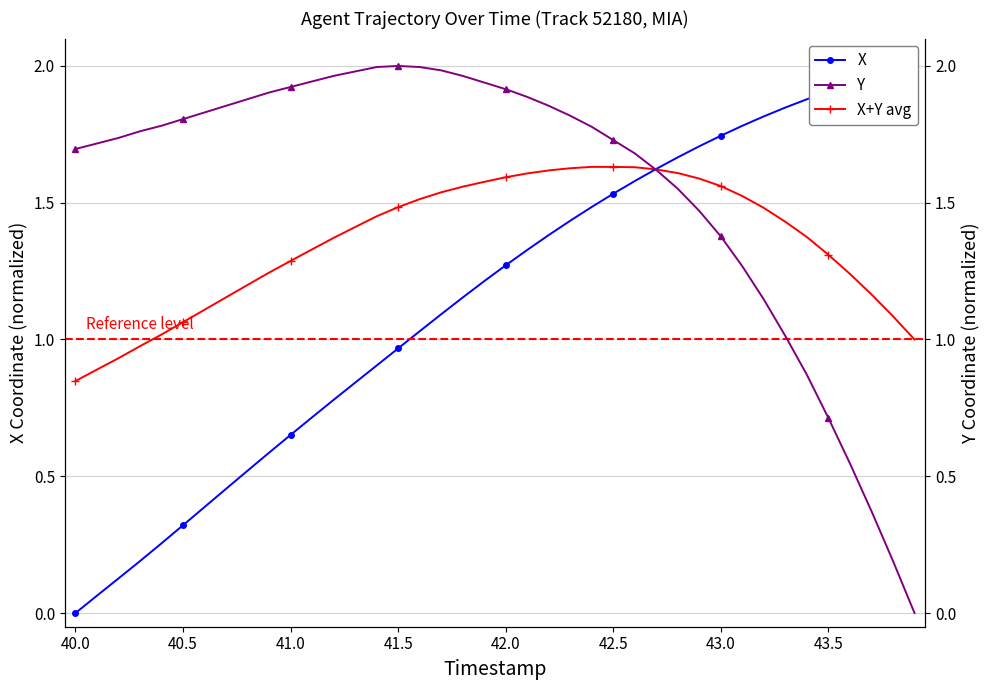

What are all the series names shown in the legend?

X, X+Y avg, Y